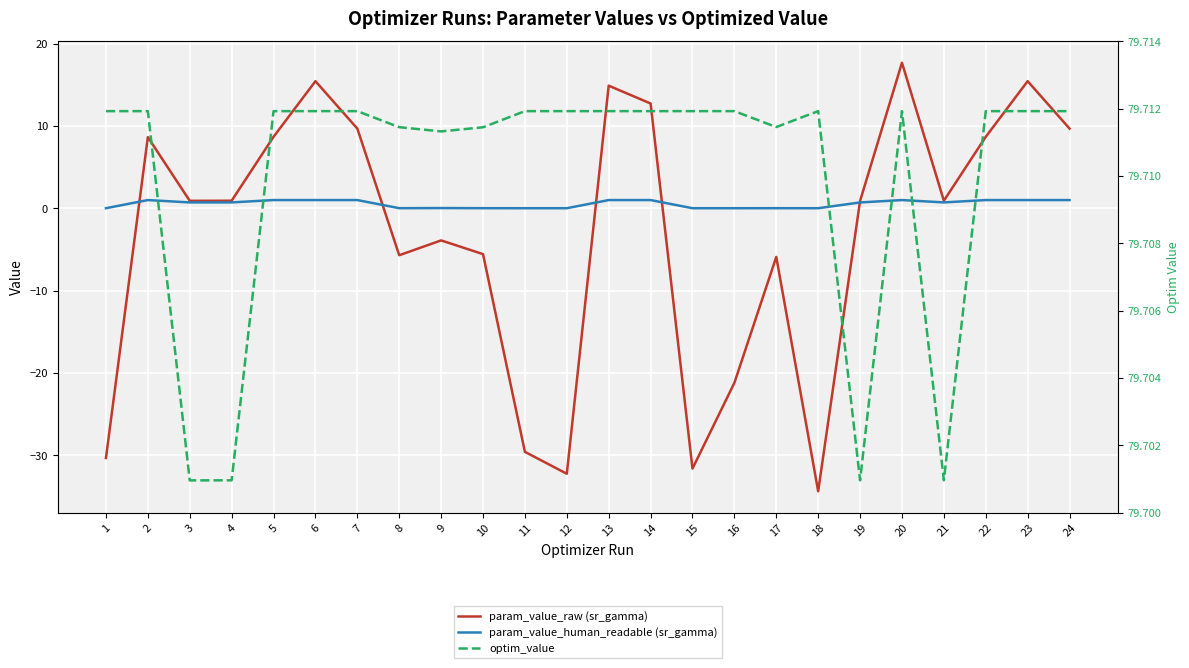

Which series has the largest range (max minus min)?

param_value_raw (sr_gamma)